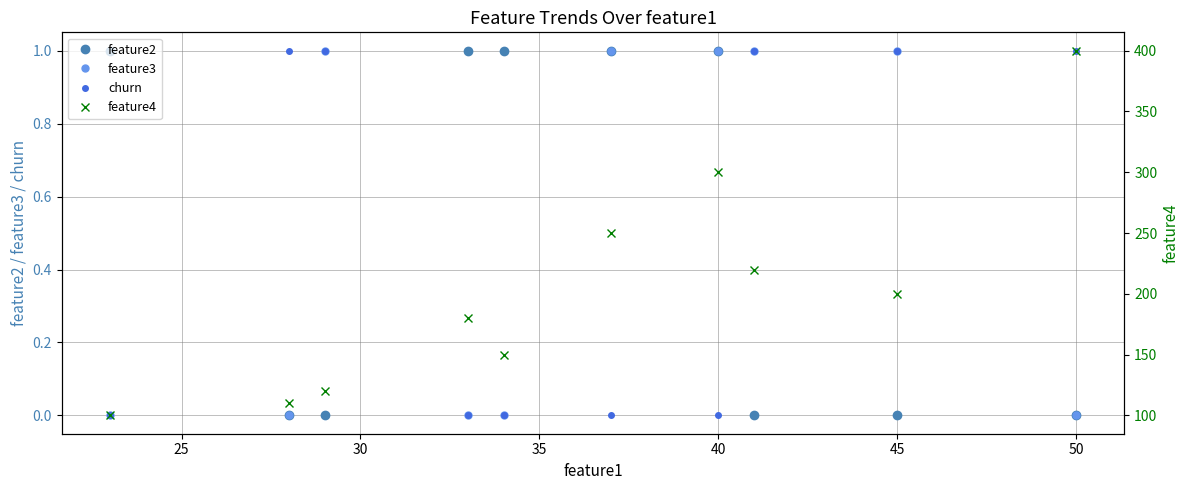

How many values in feature2 are above zero?

5